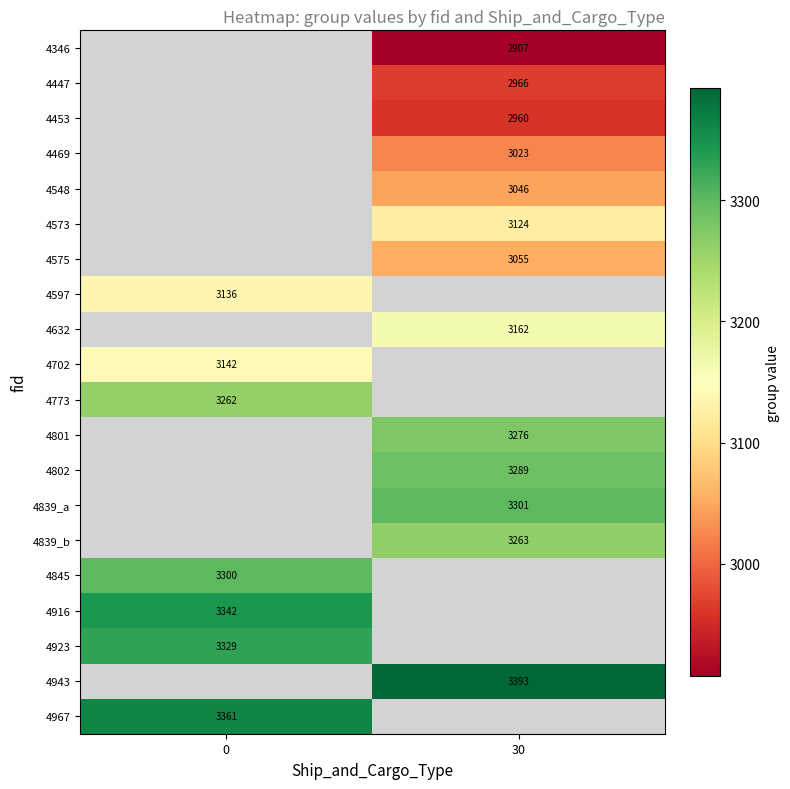

The value of 4346 at 30 is 1164.8. True or false?

False